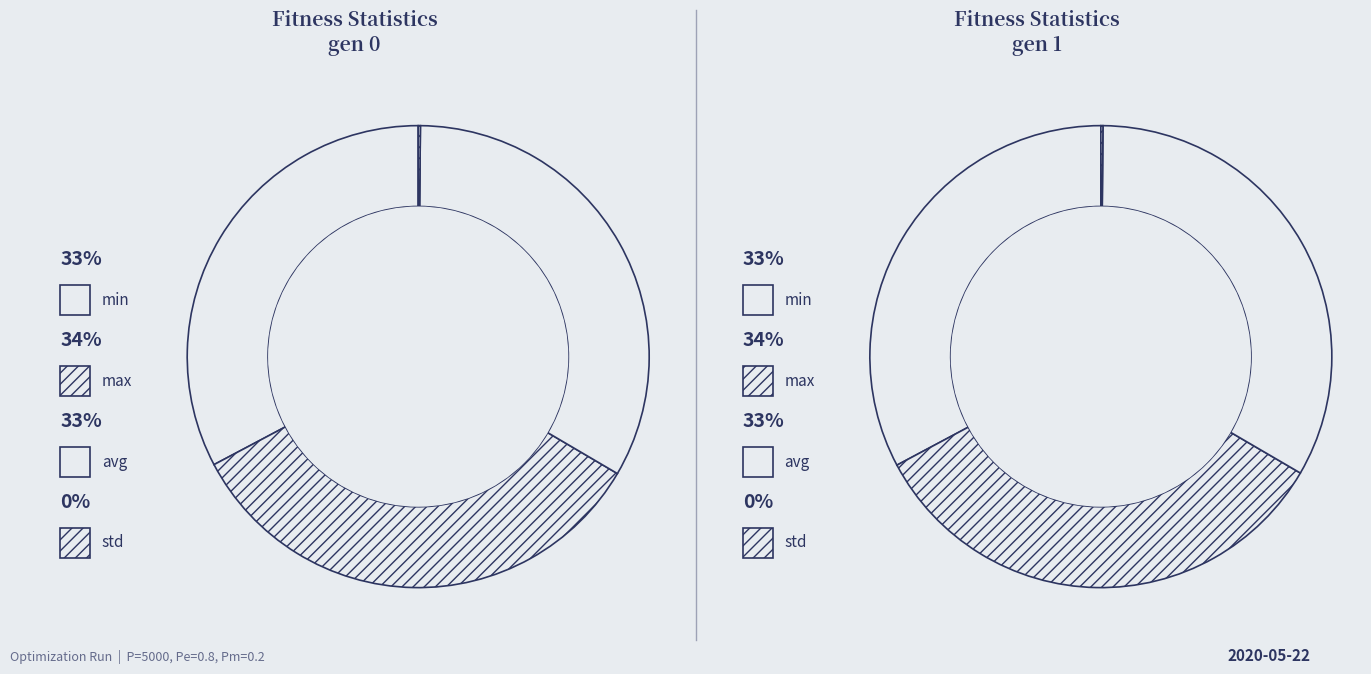

Is the sum of gen 1 and gen 0 greater than half?

Yes